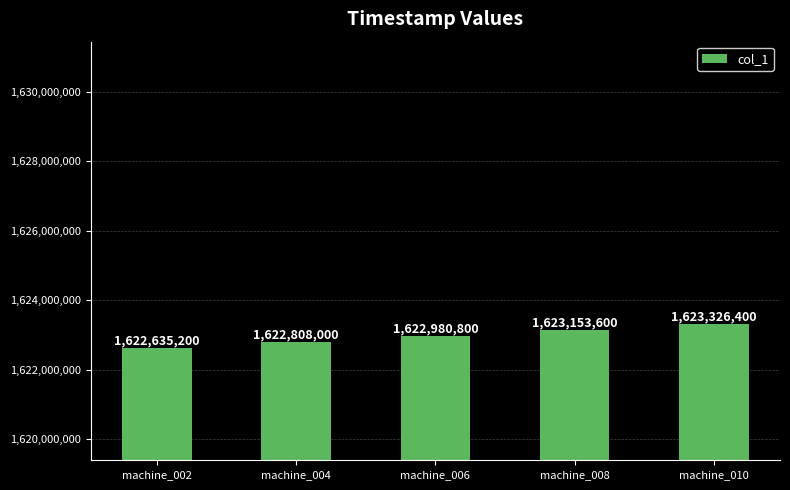

At which category does the chart reach its minimum across all series?

machine_002